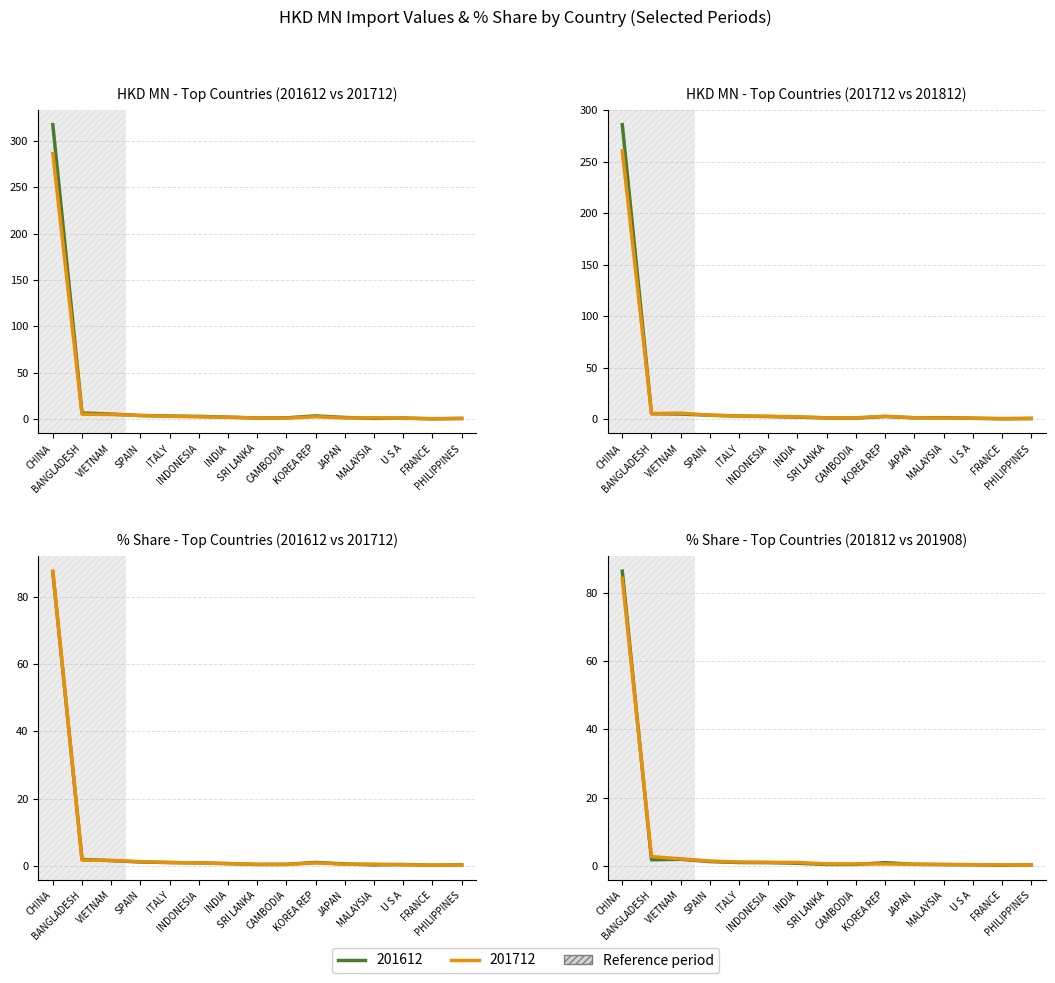

Between INDONESIA and FRANCE, which series saw the biggest shift?

201908 share